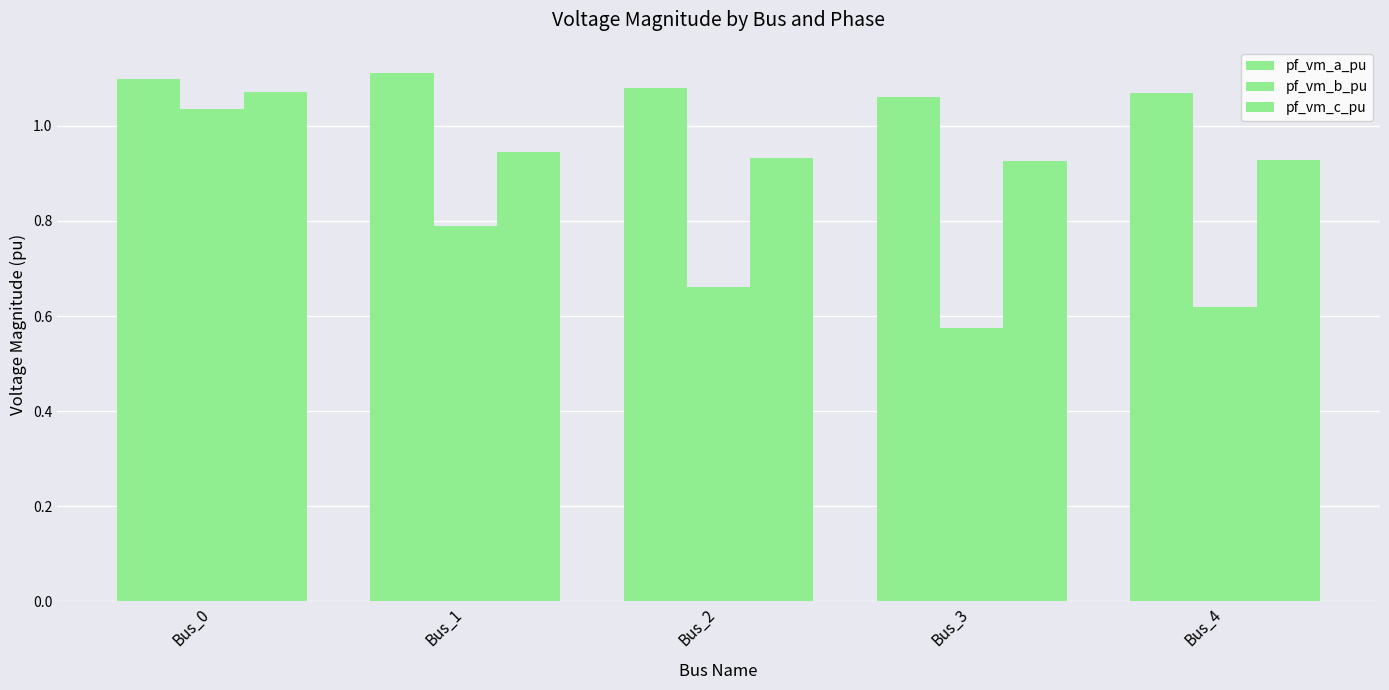

List the series in order of their overall mean, highest first.

pf_vm_a_pu, pf_vm_c_pu, pf_vm_b_pu